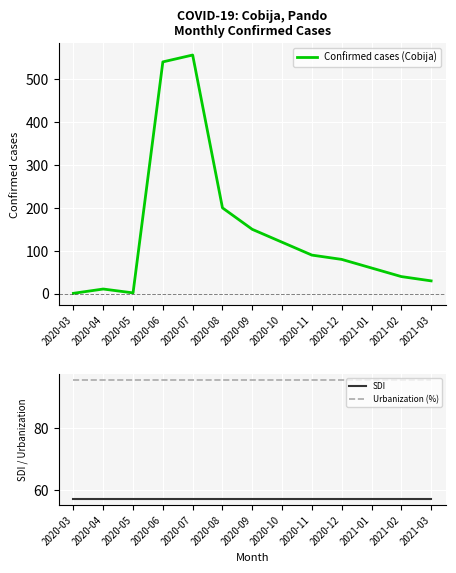

True or false: Urbanization (%) and SDI intersect in this chart.

False